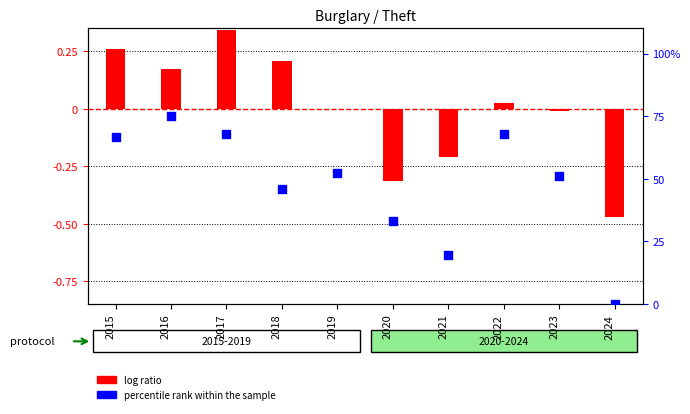

Which series contains the highest Y value?

percentile rank within the sample